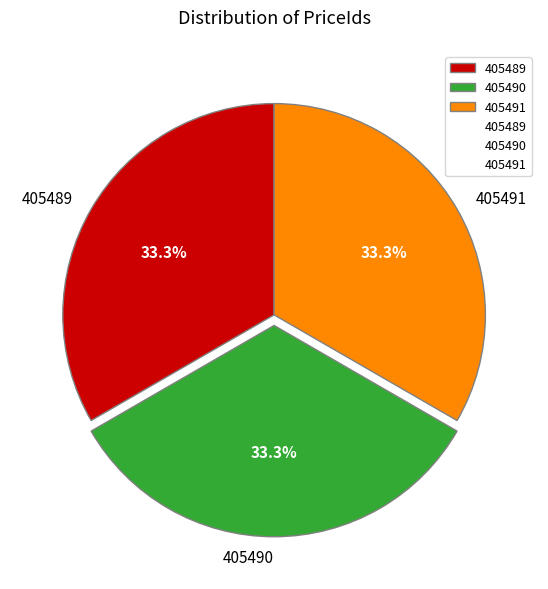

Does any single category account for the majority?

No